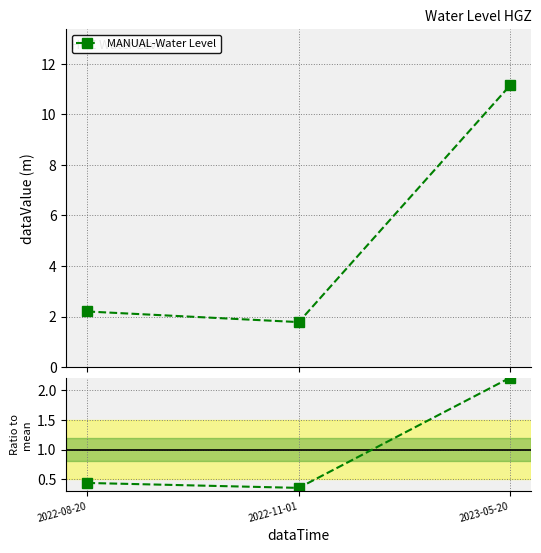

The value at 2022-08-20 is 0.7. True or false?

False